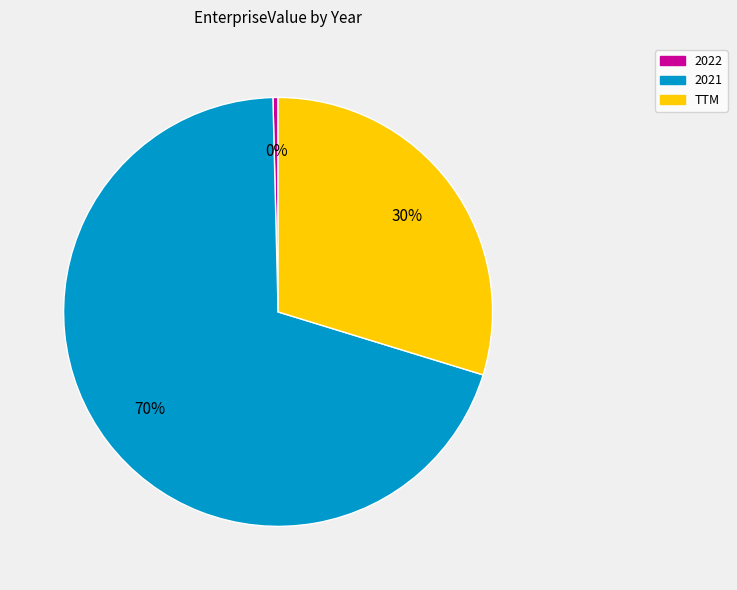

True or false: 2022 accounts for 7% of the total.

False